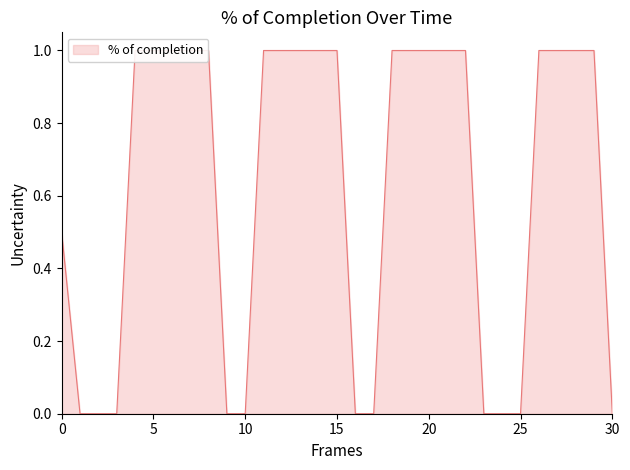

True or false: the data shows 0.7 at 20.

False